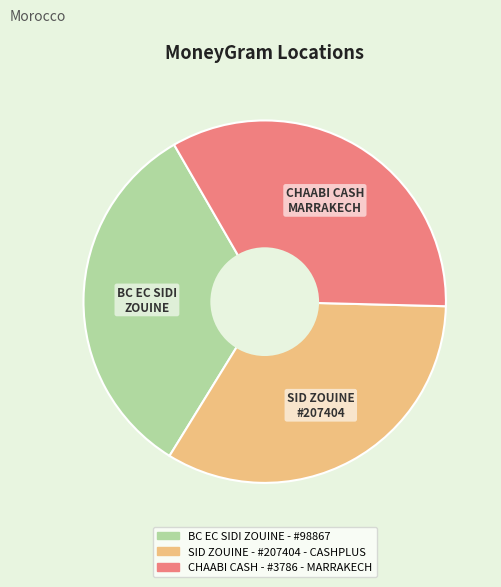

Approximately how many times larger is the value at CHAABI CASH - #3786 - MARRAKECH compared to BC EC SIDI ZOUINE - #98867?

1.0